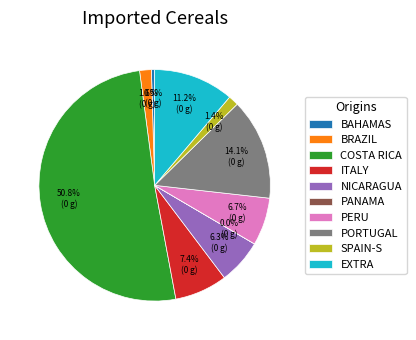

To the nearest percent, what is the average slice percentage?

10%